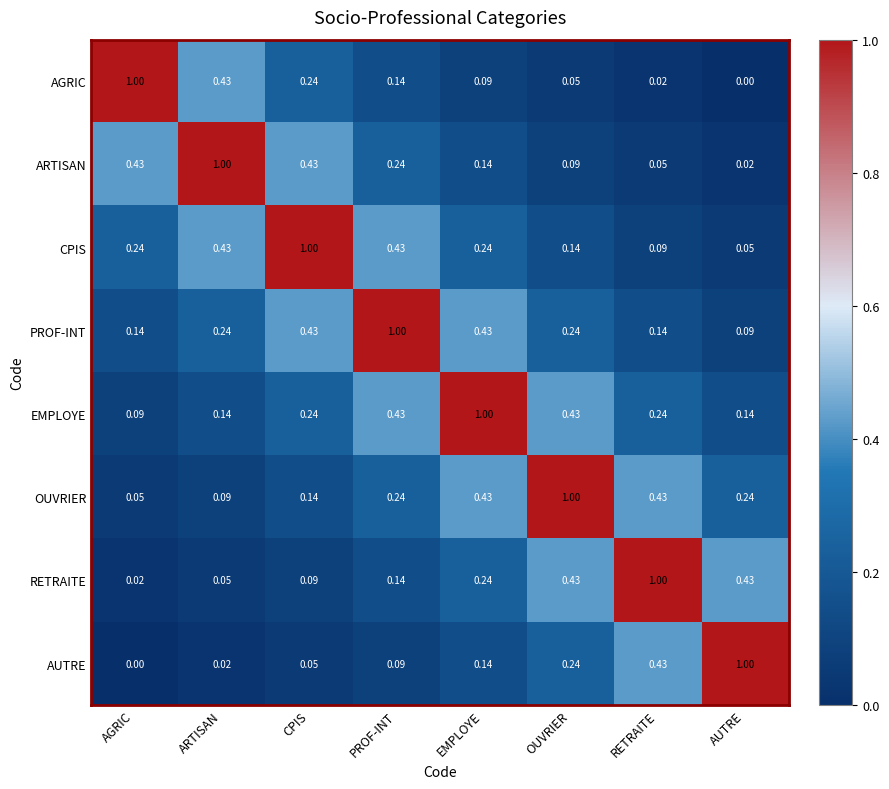

How many distinct data groups are displayed?

8